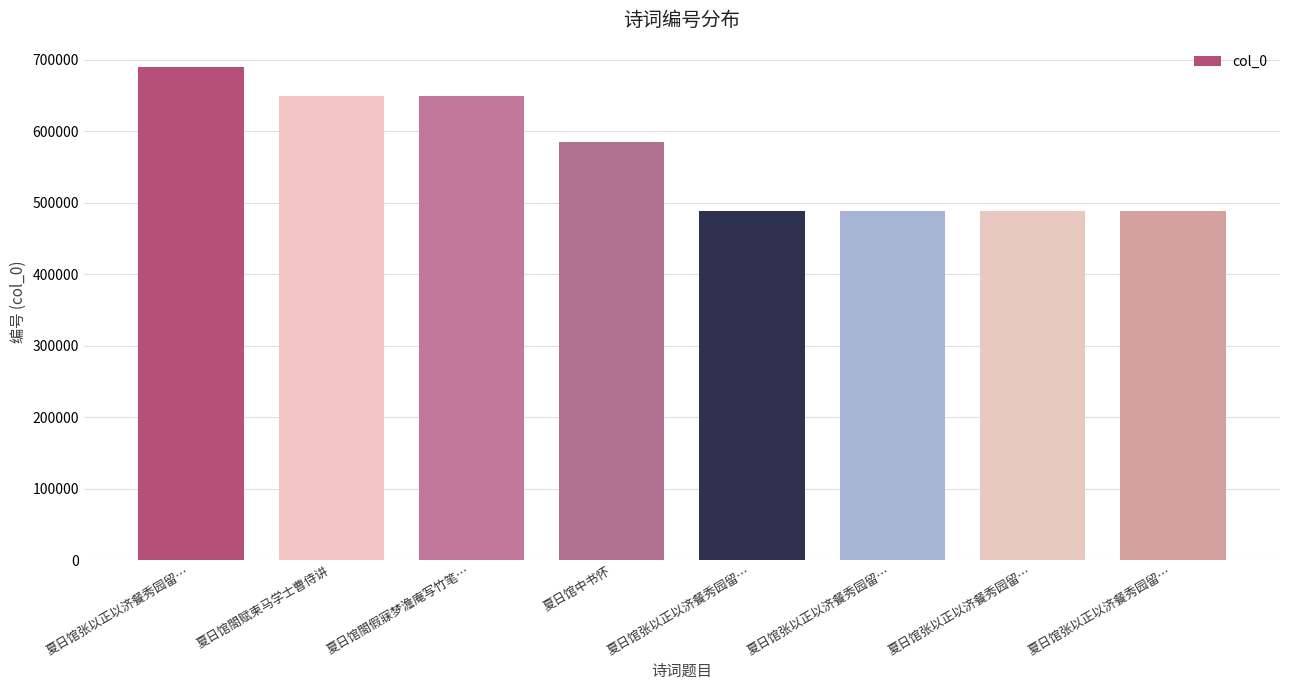

Are the bars grouped side by side (vs. stacked)?

No